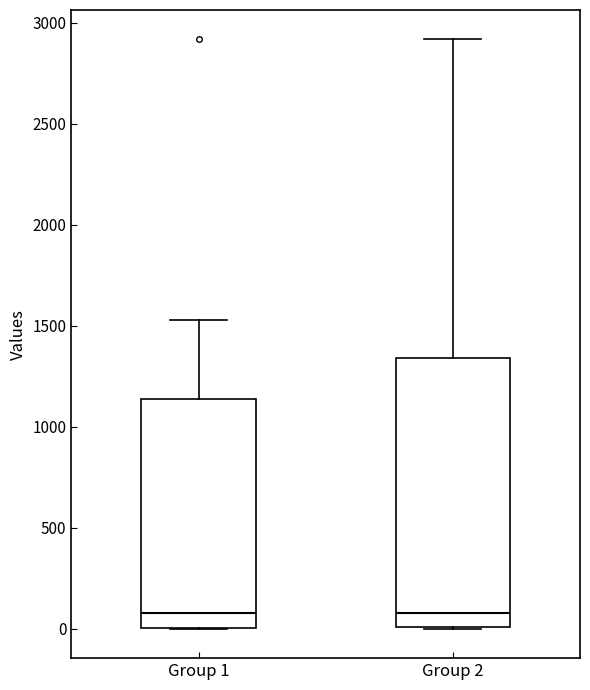

Reading left to right, read every box against the y-axis: the position of its median line, the range the box covers, and the ends of its whiskers. The values are not printed on the chart, so give them approximately, as read against the axis.

Group 1: median 100, box 0 to 1150, whiskers 0 to 1550
Group 2: median 100, box 0 to 1350, whiskers 0 to 2900